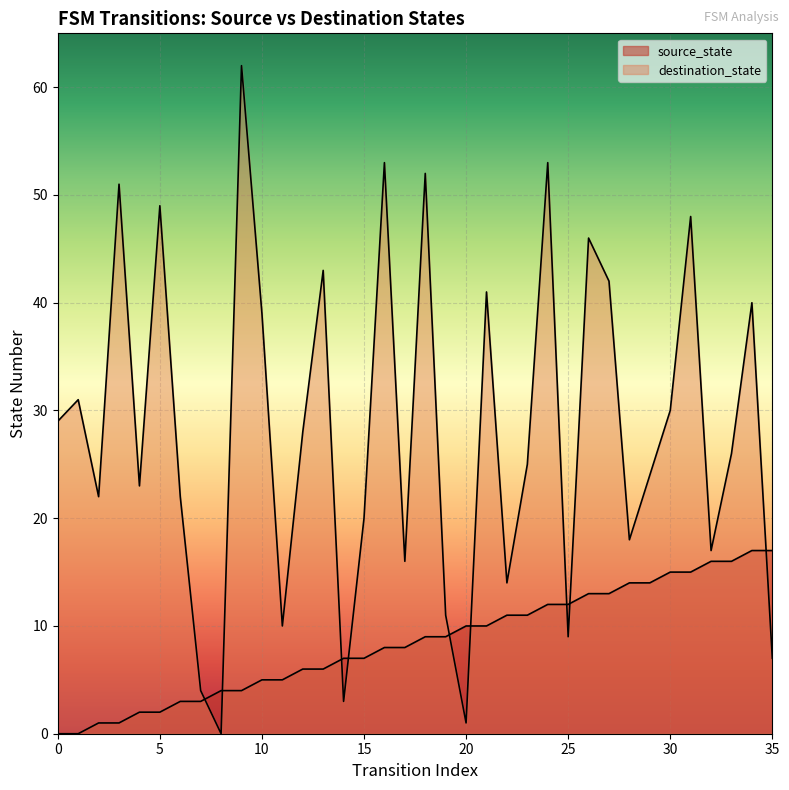

Which series has the largest total across all categories?

destination_state